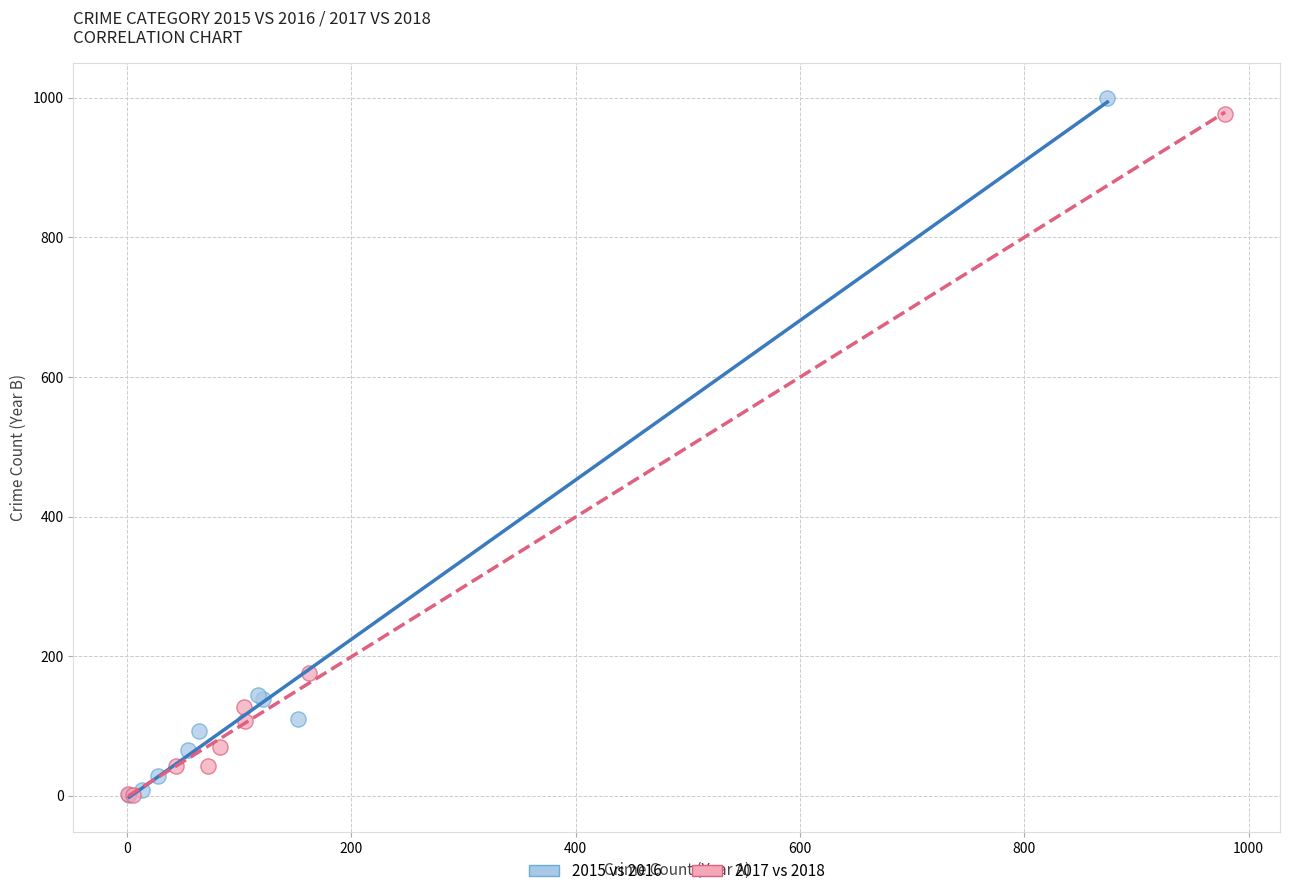

Which series has the largest Y range (max minus min)?

2015 vs 2016